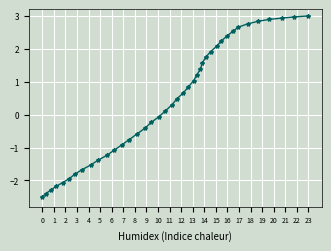

How many data points are less than 0?

18